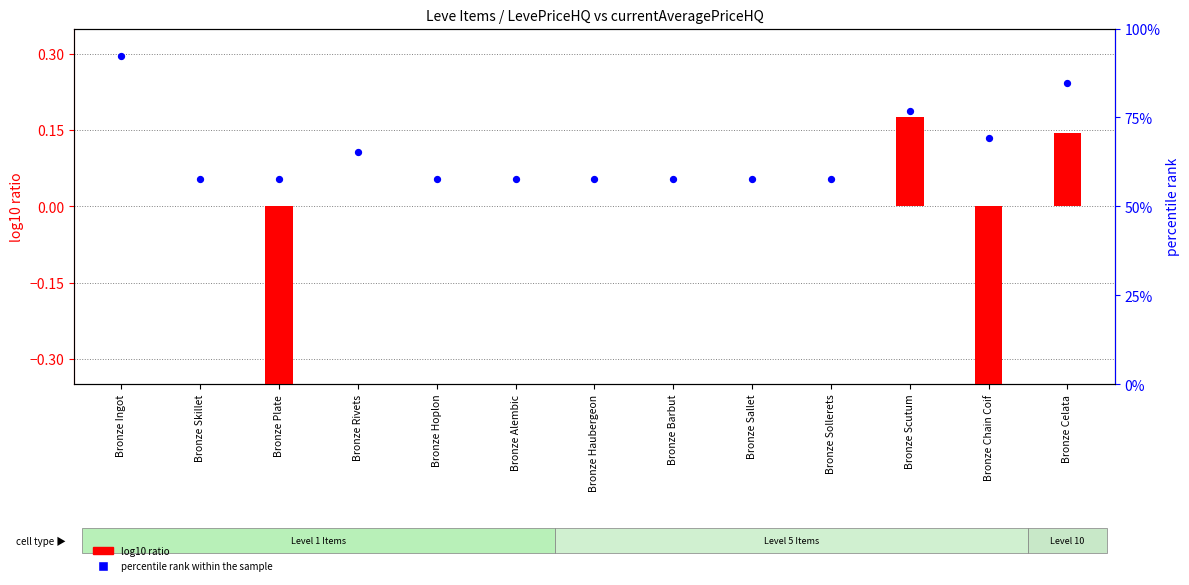

Which series has the largest total across all categories?

percentile rank within the sample